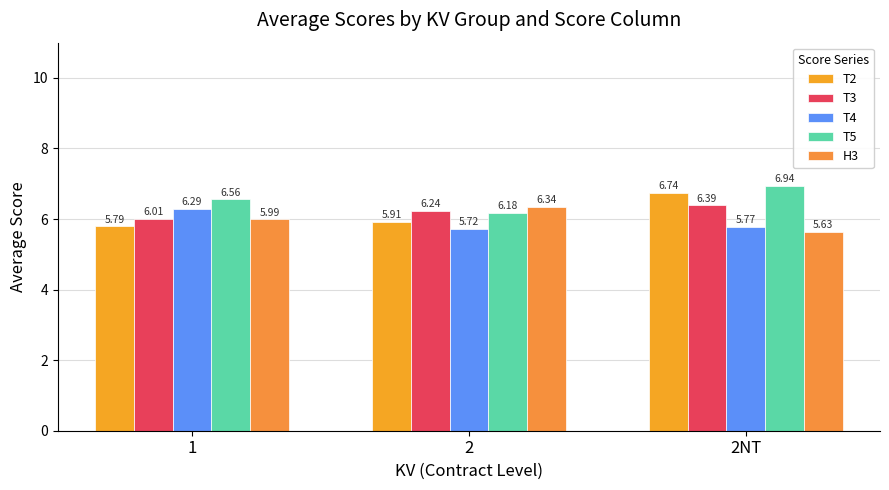

Rank the series by their maximum value, from highest to lowest.

T5, T2, T3, H3, T4